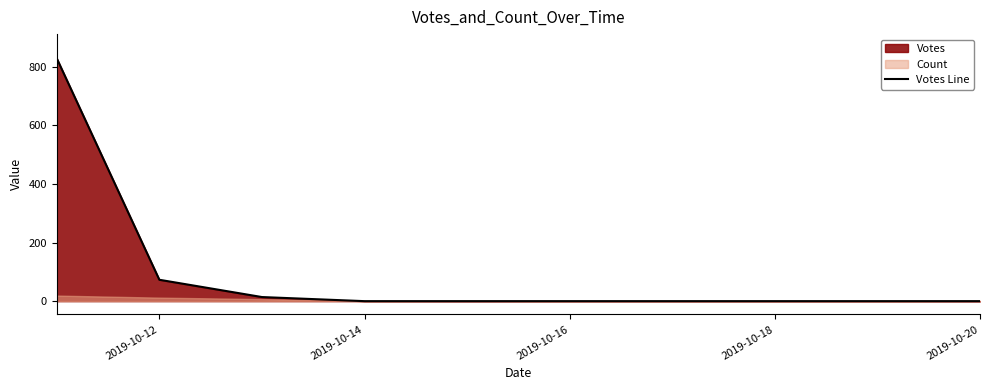

What is the difference between the maximum and minimum values?

829